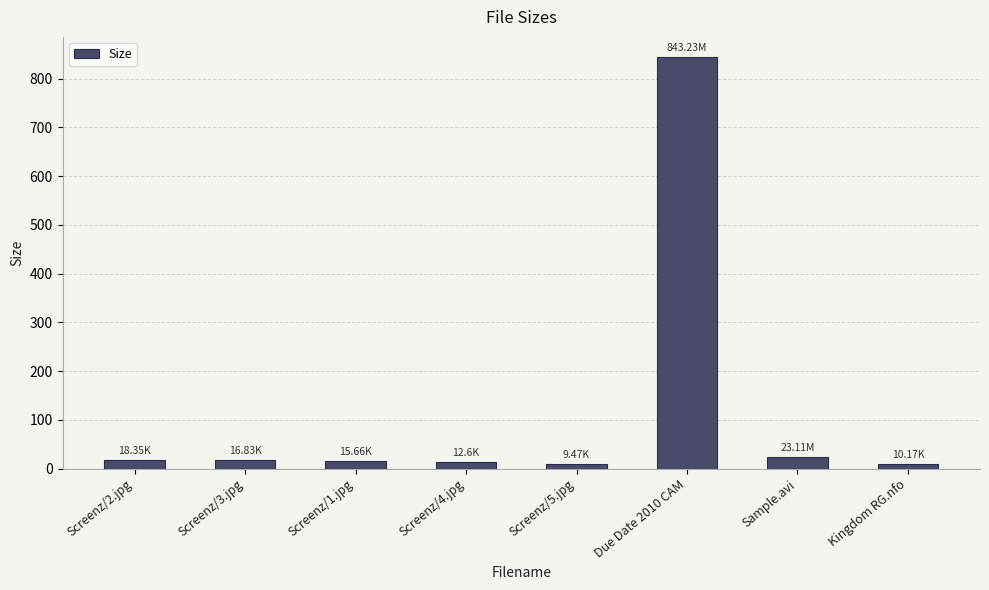

What is the difference between the second highest and second lowest values?

12.9